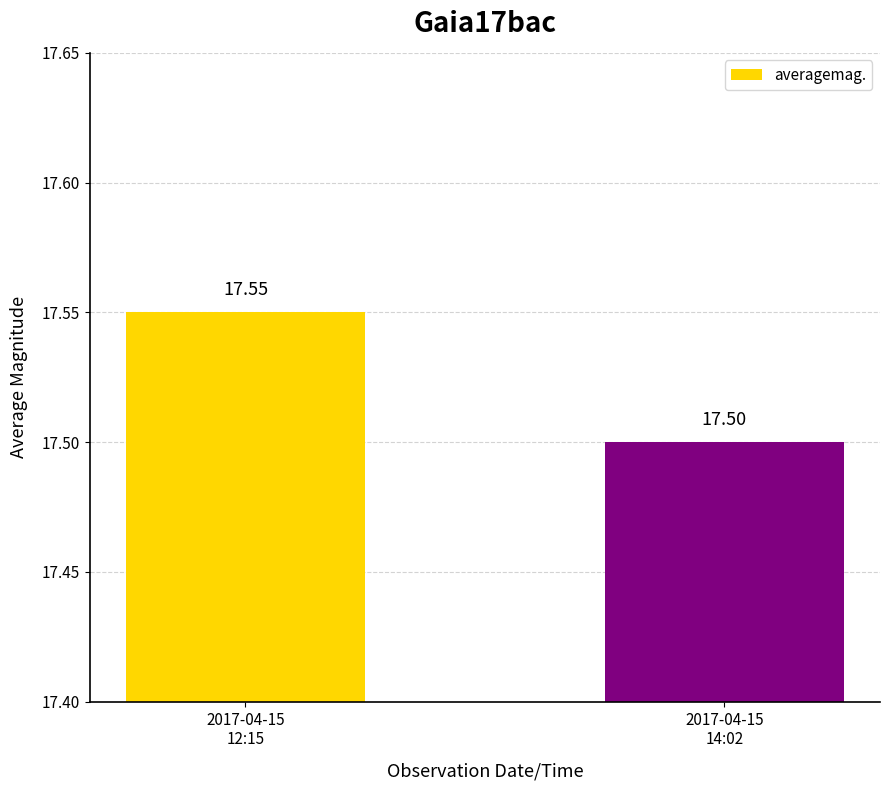

Reading left to right, transcribe all the data shown in this chart.

17.6	17.5